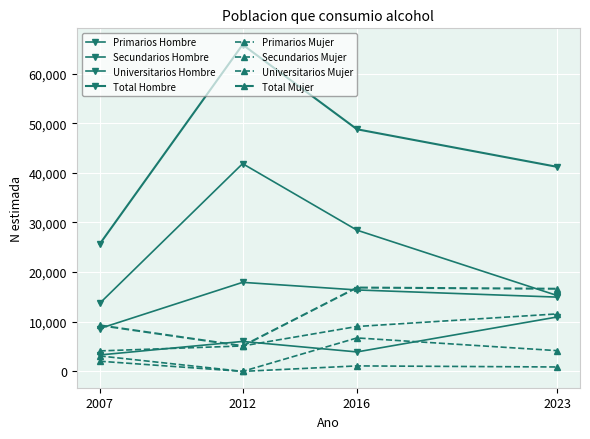

How many distinct data groups are displayed?

8